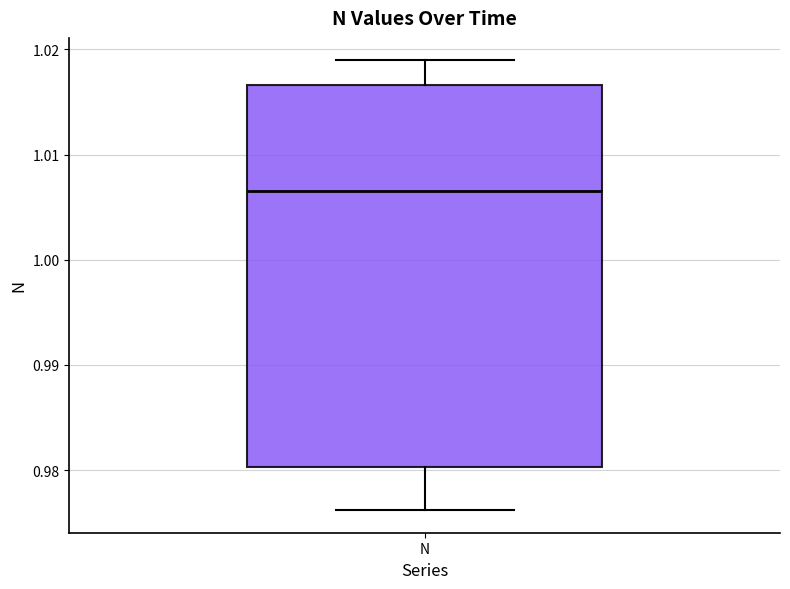

Read this box plot against the y-axis: the position of the median line, the range covered by the box, and the ends of both whiskers. The values are not printed on the chart, so give them approximately, as read against the axis.

median 1.006, box 0.980 to 1.017, whiskers 0.976 to 1.019